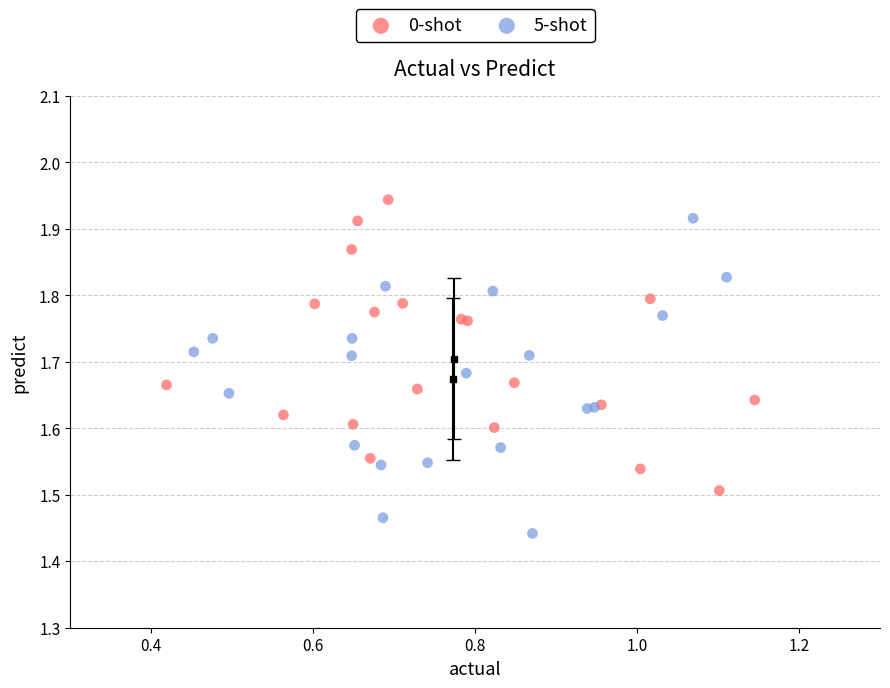

Which series reaches the minimum Y coordinate?

5-shot